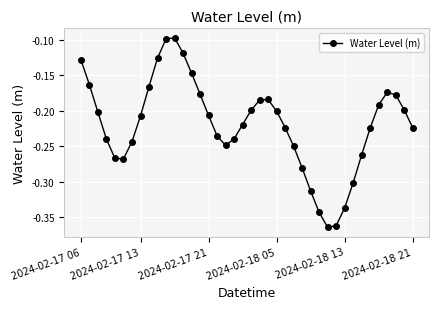

What is the sum of all values?

-8.8